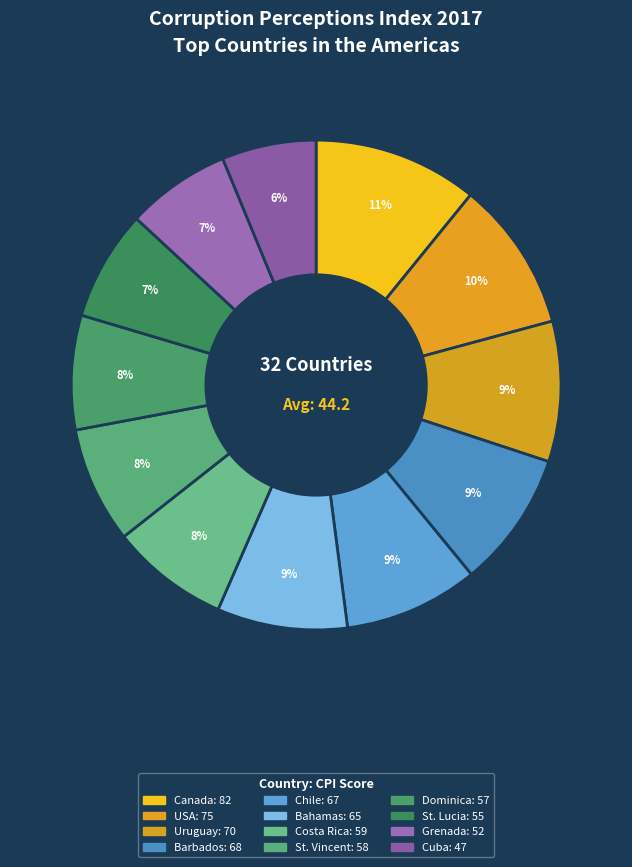

To the nearest percent, what is the difference between the largest and smallest slice percentages?

5%